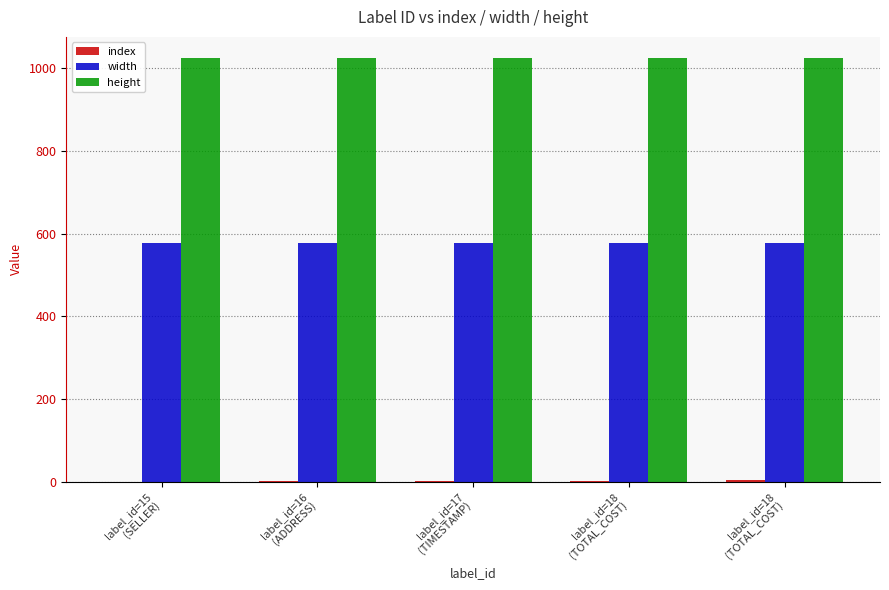

What is the difference between the highest and lowest values at label_id=17
(TIMESTAMP)?

1022